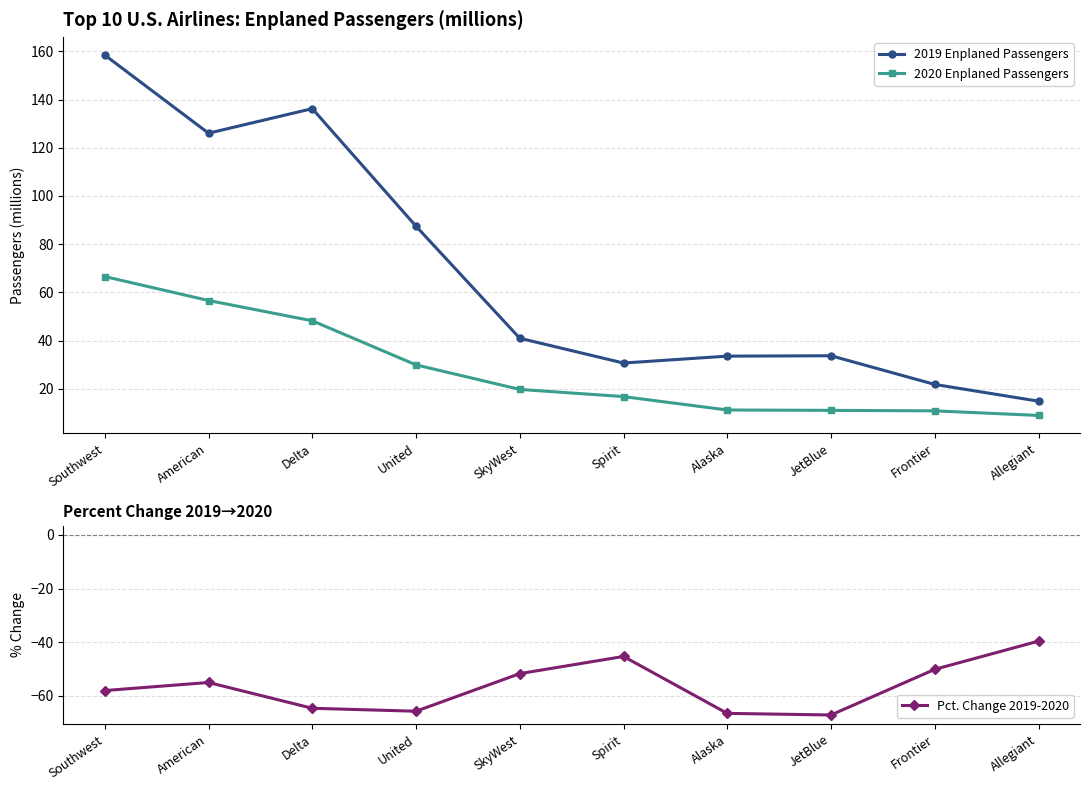

What is the label of the 3rd point from the right?

JetBlue